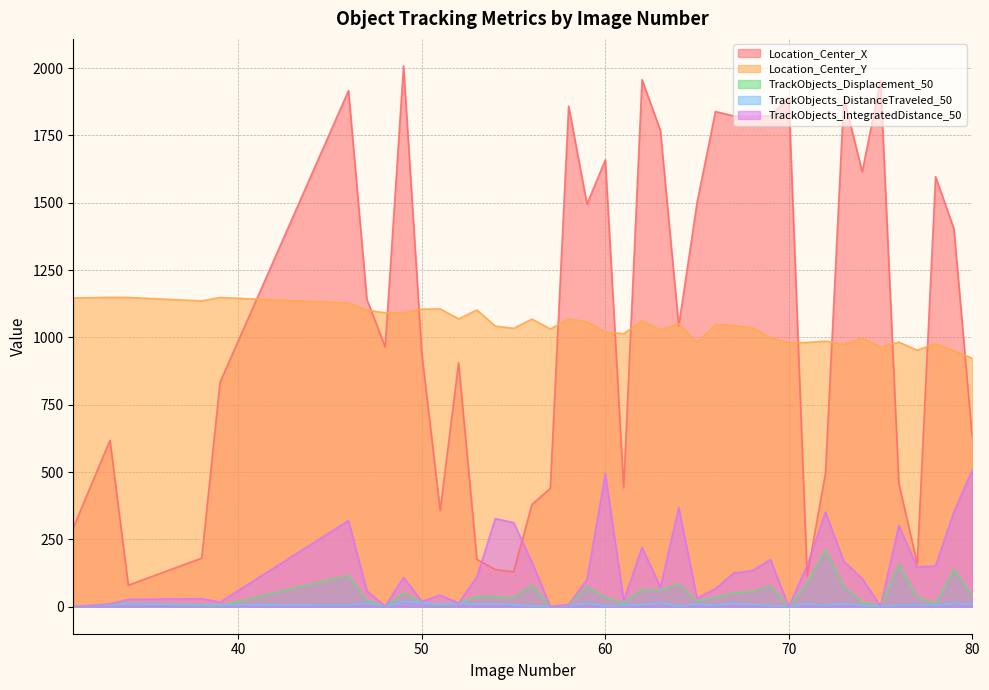

True or false: Location_Center_Y and TrackObjects_IntegratedDistance_50 cross at least once.

False